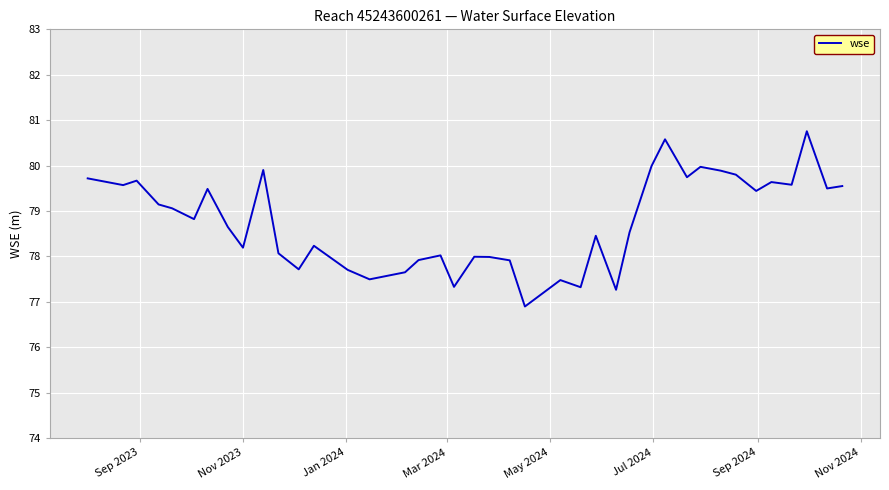

What is the smallest value displayed?

76.9